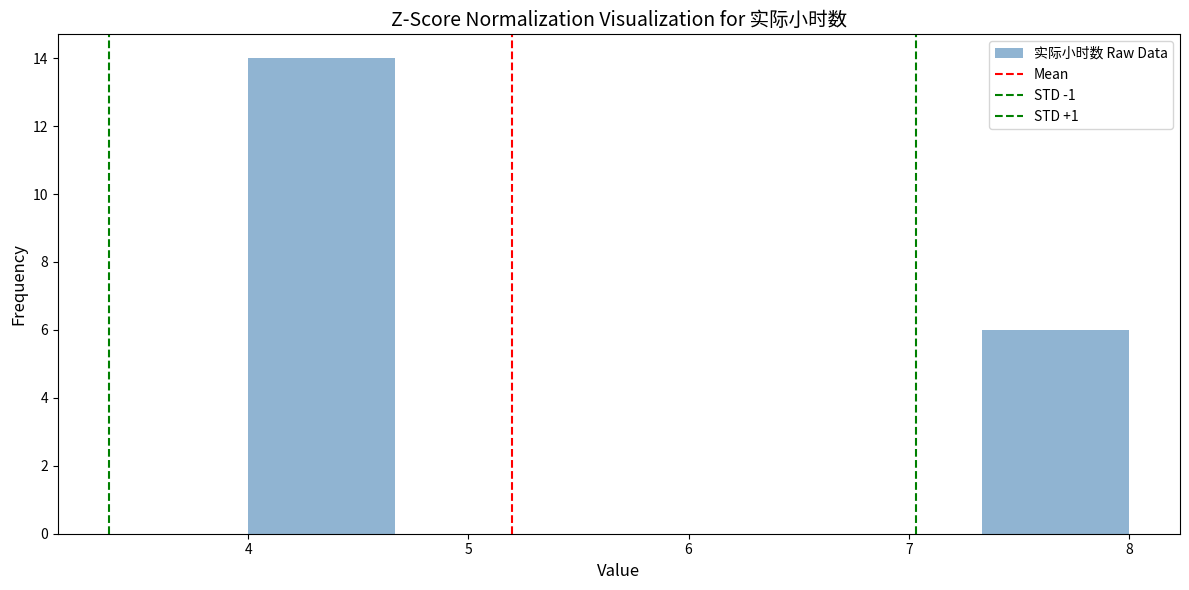

How tall is the bar that spans 4.0 to 4.7 on the x-axis? Neither the bar edges nor the heights are printed on the chart, so give them approximately, as read against the axes.

14